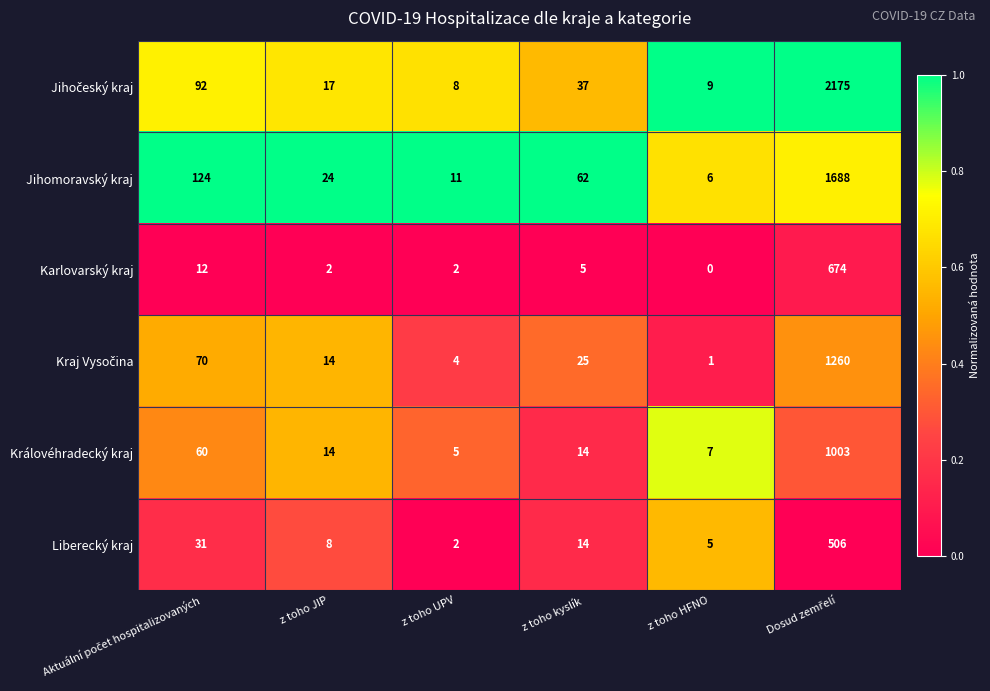

Which category has the lowest value across all series?

z toho HFNO